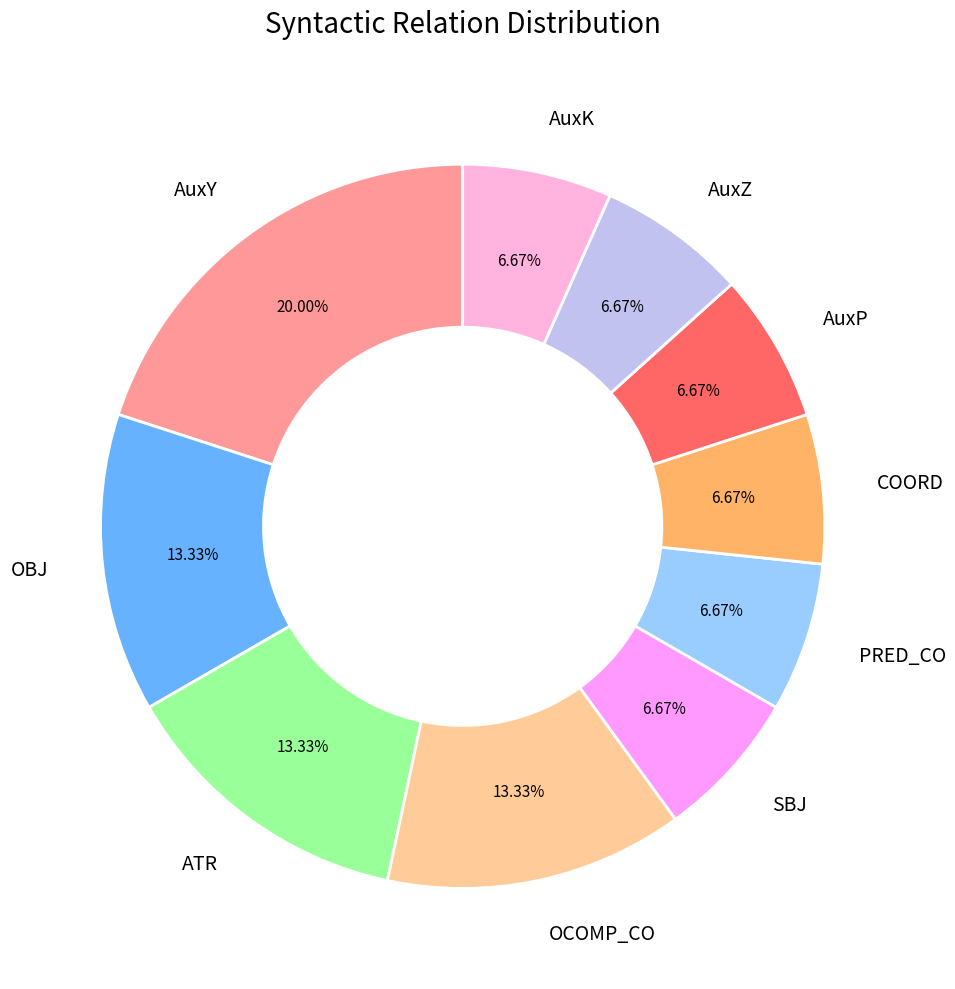

Does AuxY account for over 50% of the chart?

No